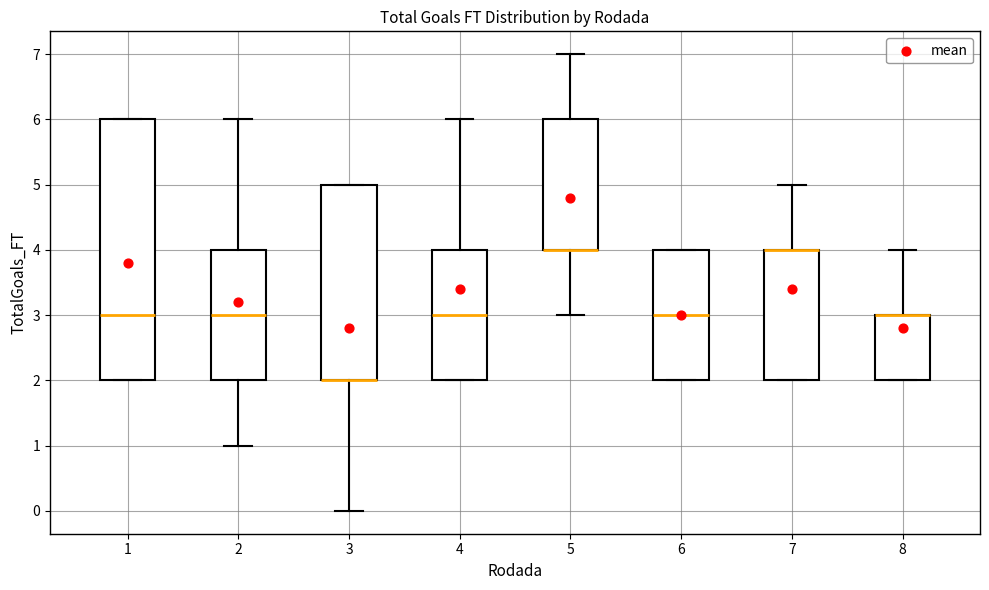

Reading left to right, read every box against the y-axis: the position of its median line, the range the box covers, and the ends of its whiskers. The values are not printed on the chart, so give them approximately, as read against the axis.

1: median 3, box 2 to 6, whiskers 2 to 6
2: median 3, box 2 to 4, whiskers 1 to 6
3: median 2 (drawn on the box's lower edge), box 2 to 5, whiskers 0 to 5
4: median 3, box 2 to 4, whiskers 2 to 6
5: median 4 (drawn on the box's lower edge), box 4 to 6, whiskers 3 to 7
6: median 3, box 2 to 4, whiskers 2 to 4
7: median 4 (drawn on the box's upper edge), box 2 to 4, whiskers 2 to 5
8: median 3 (drawn on the box's upper edge), box 2 to 3, whiskers 2 to 4